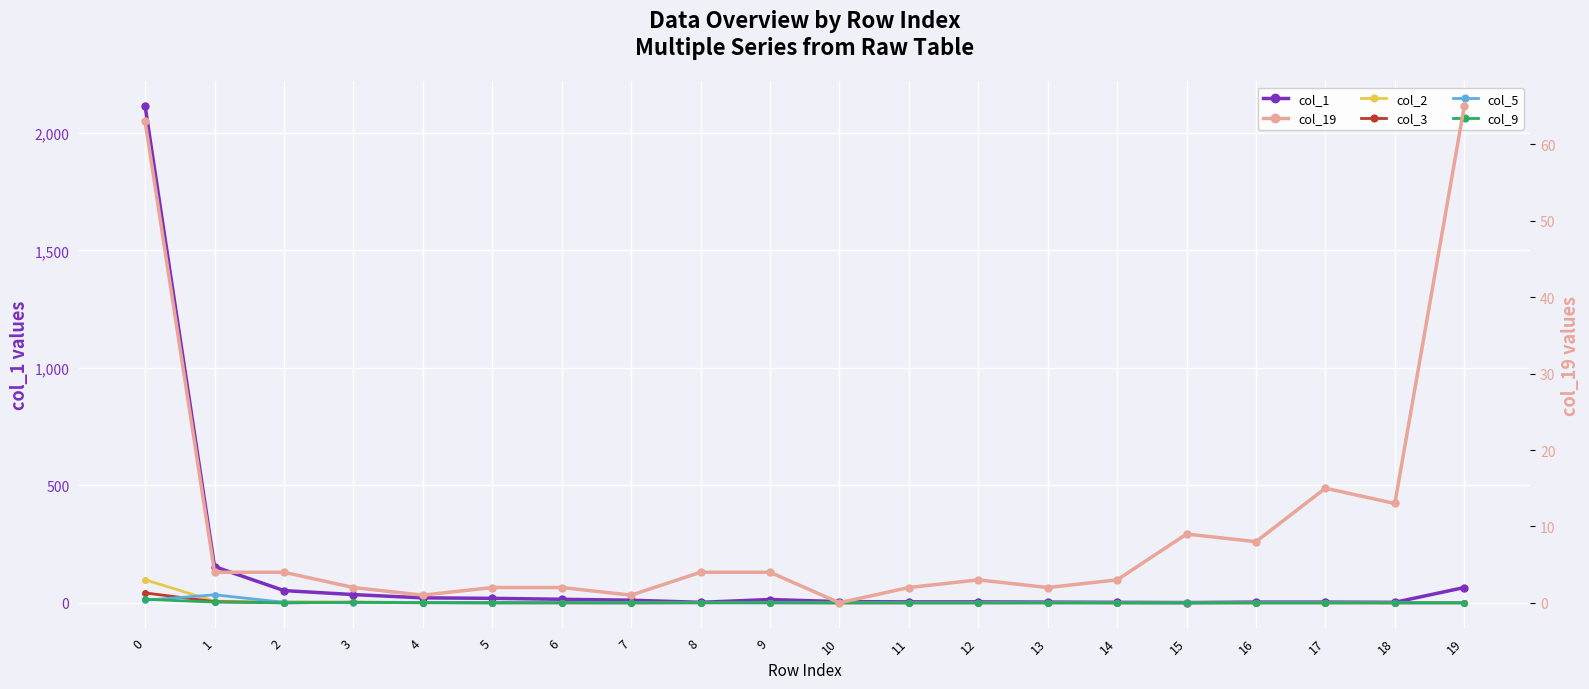

Which series has the largest total across all categories?

col_1